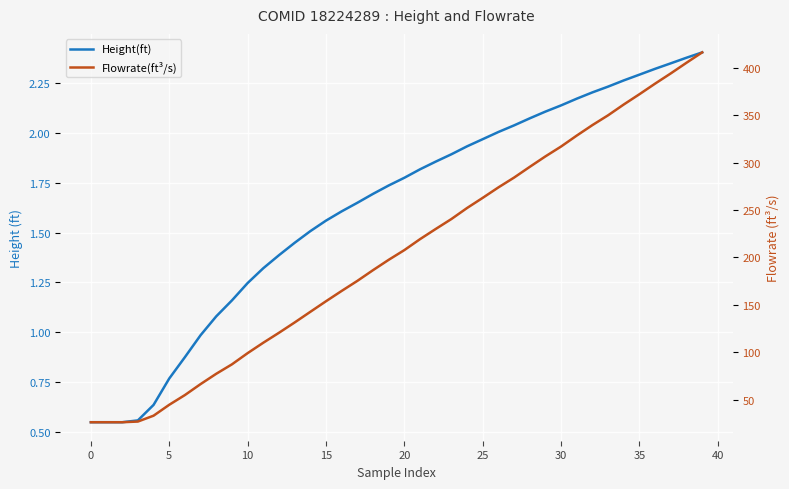

The value of Flowrate(ft³/s) at 0 is 36.5. True or false?

False